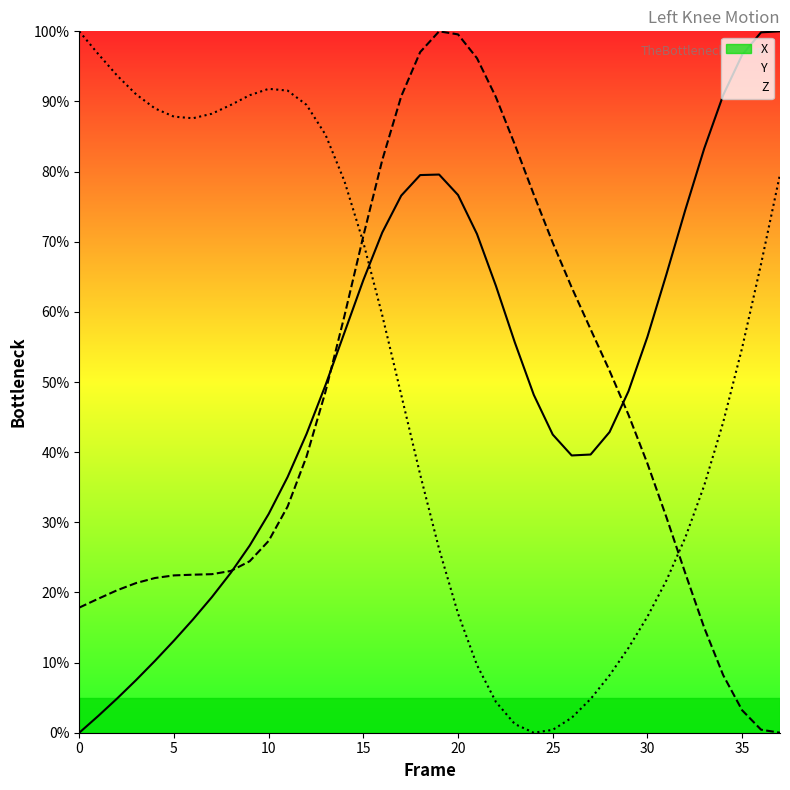

List the series in order of their overall mean, lowest first.

Y, X, Z